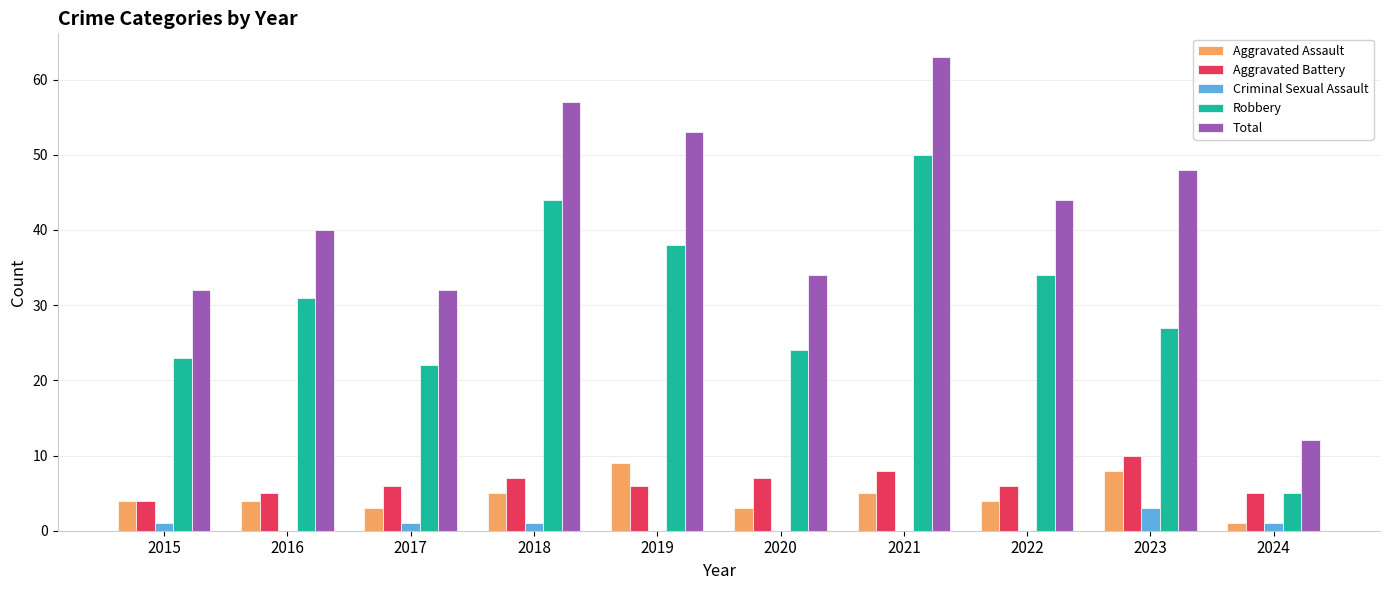

Which series changed the most between 2015 and 2021?

Total